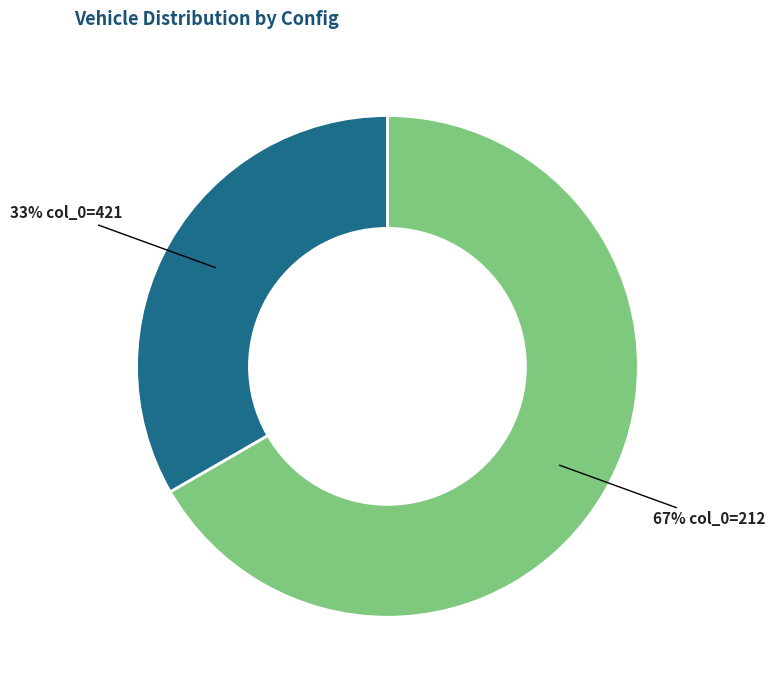

To the nearest percent, what is the average slice percentage?

50%